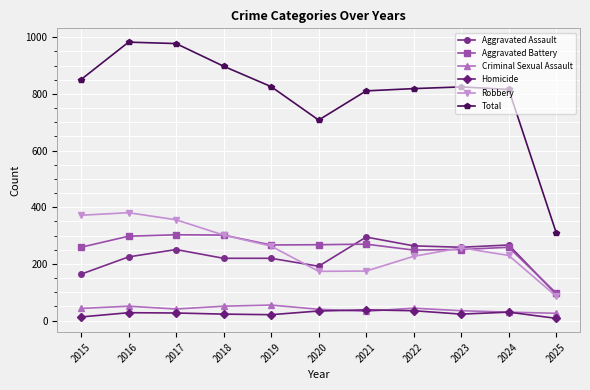

What is the lowest value of the Aggravated Battery series?

97